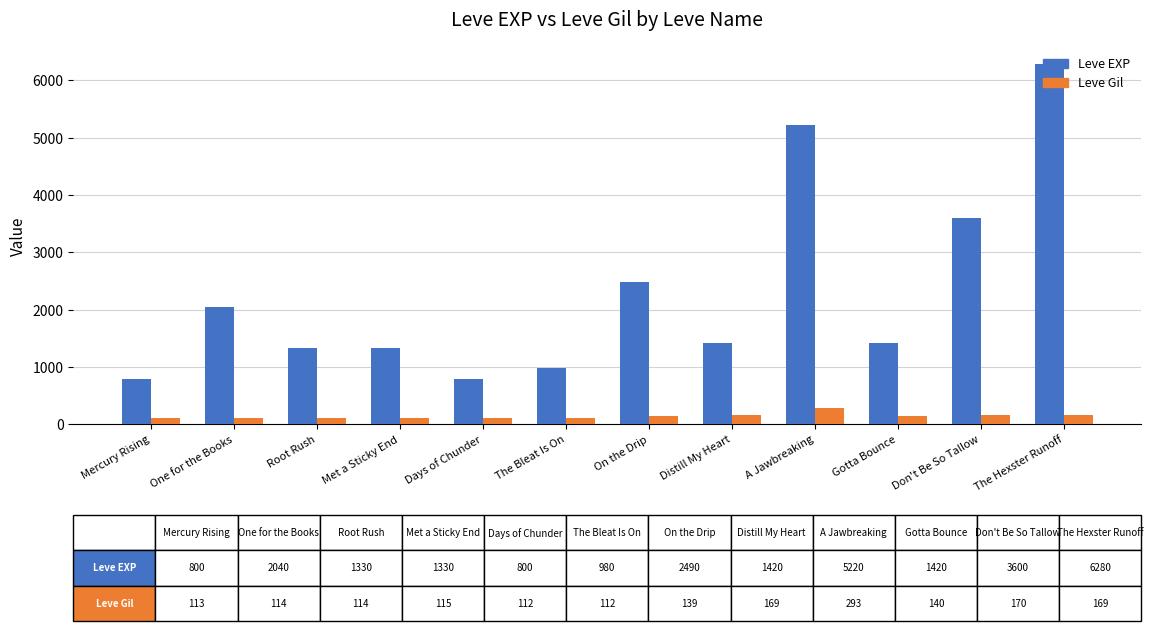

The value of Leve EXP at A Jawbreaking is 7156. True or false?

False